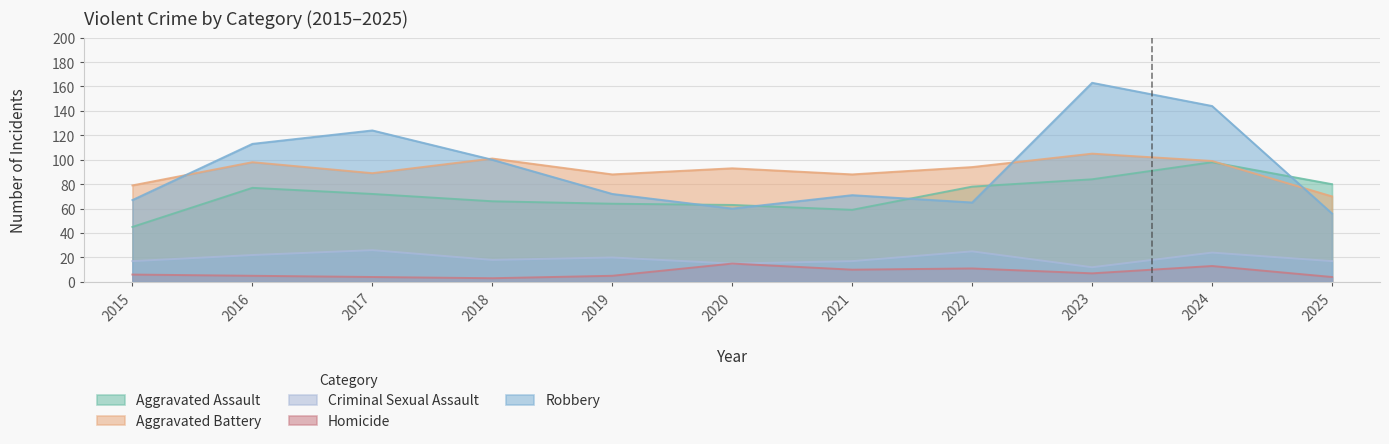

Is it true that Aggravated Battery equals 131 at 2019?

False